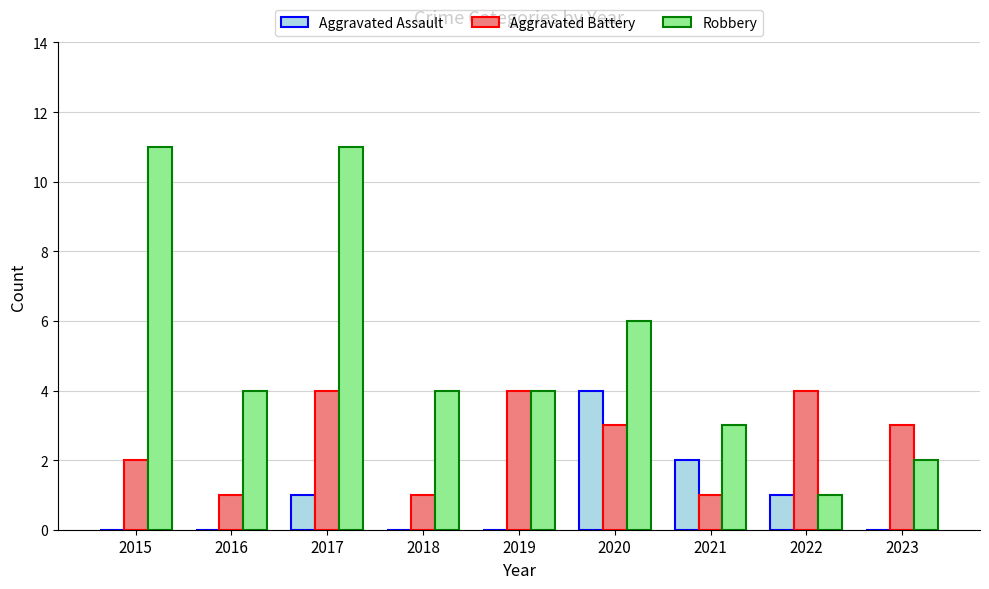

How many data points does each series have?

9